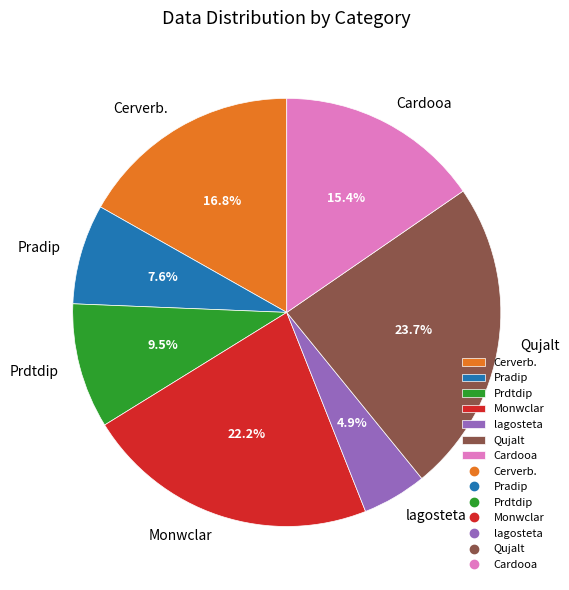

The Qujalt slice represents 24% of the pie. True or false?

True